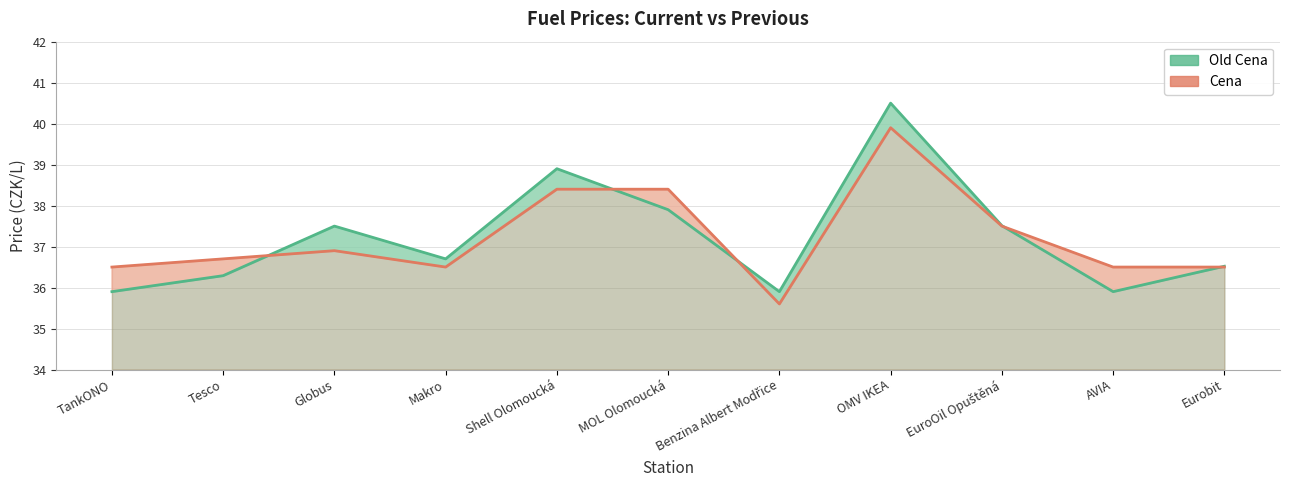

True or false: Old Cena and Cena intersect in this chart.

True